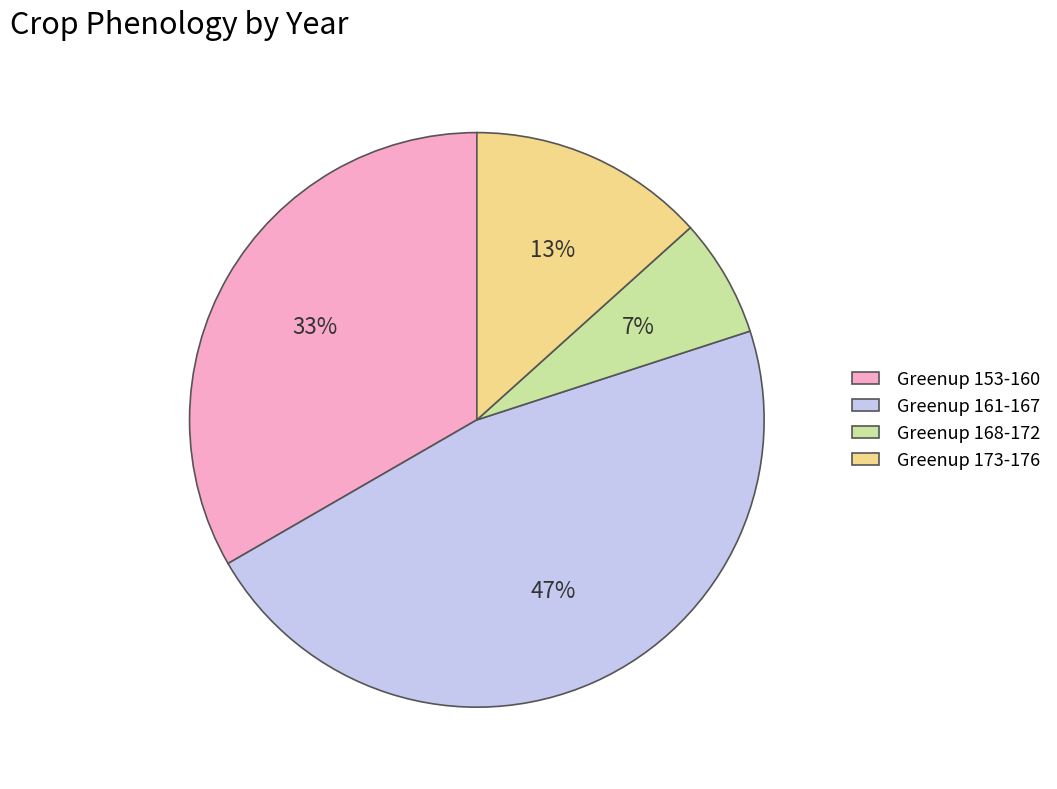

To the nearest percent, what is the difference between the largest and smallest slice percentages?

40%